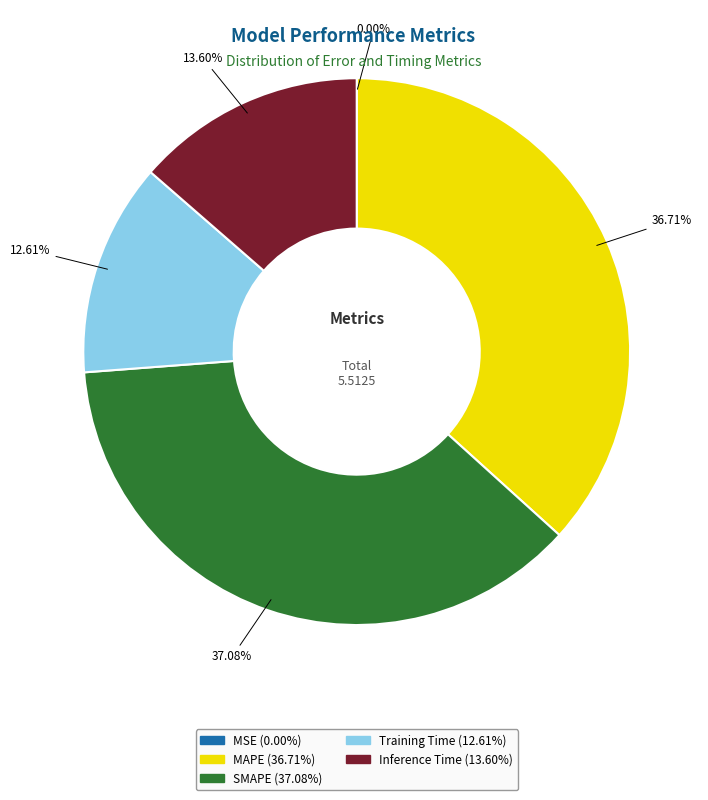

The Training Time slice represents 5% of the pie. True or false?

False